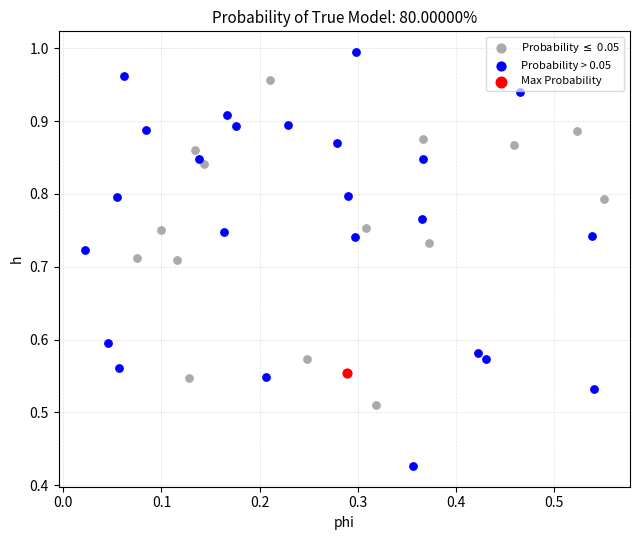

What are all the series names shown in the legend?

Probability $\leq$ 0.05, Probability > 0.05, Max Probability